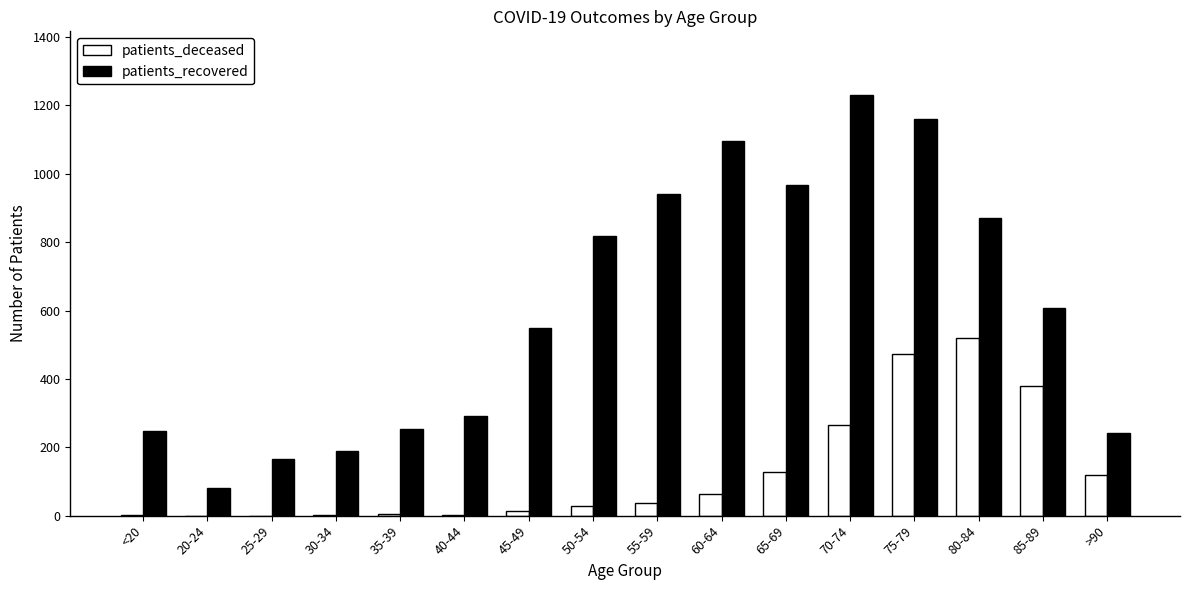

How many groups of bars are there?

16